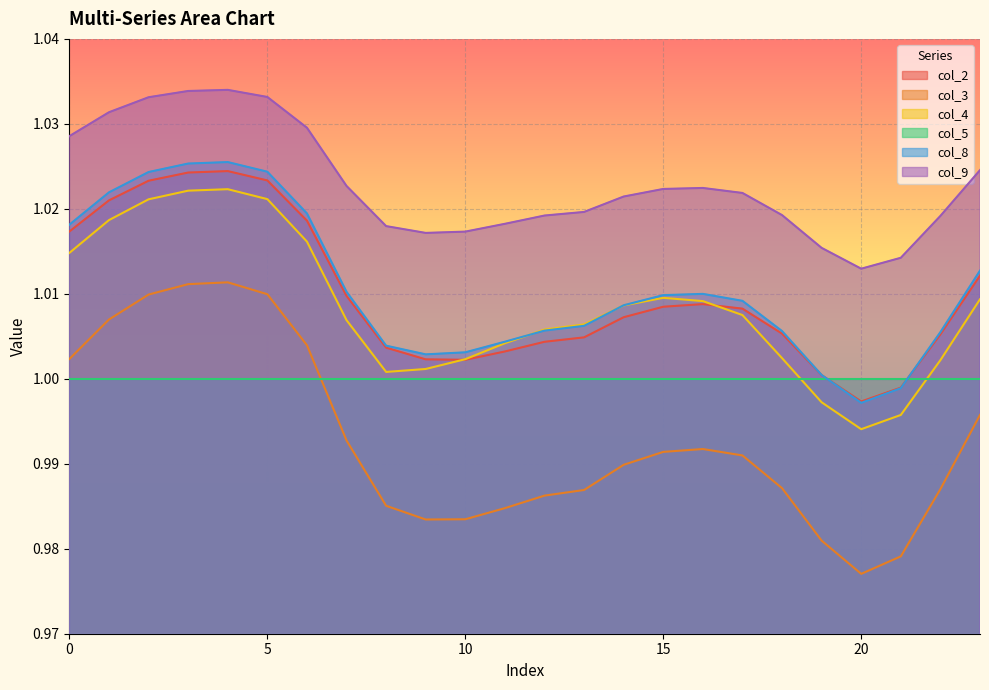

At which category is the sum across all series the highest?

4